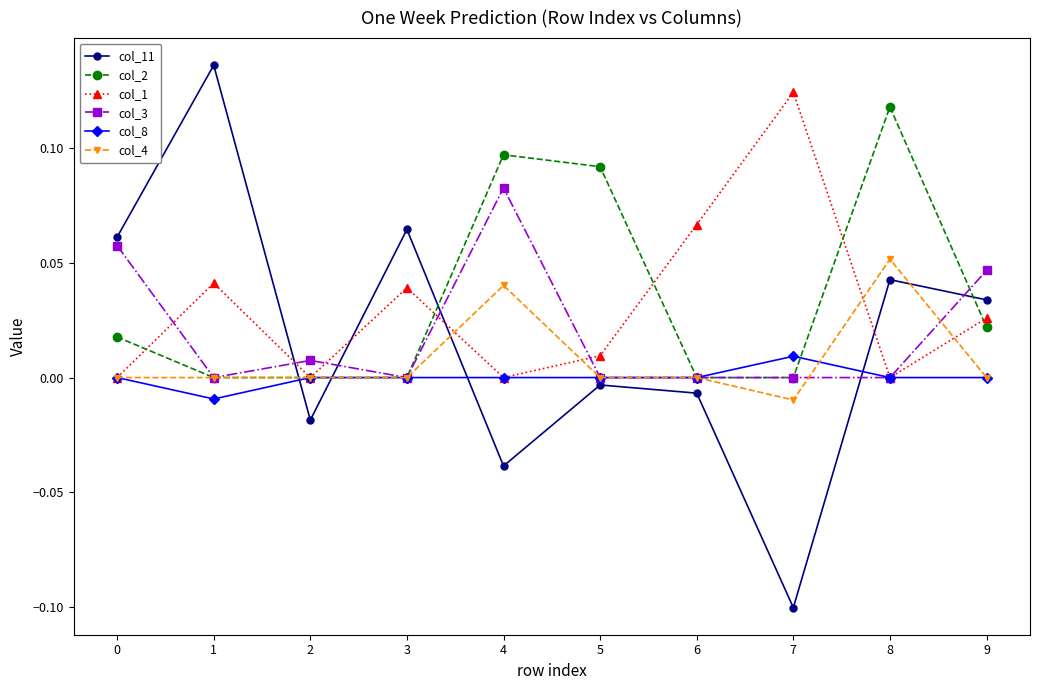

Is it true that col_2 equals 0.1 at 6?

False